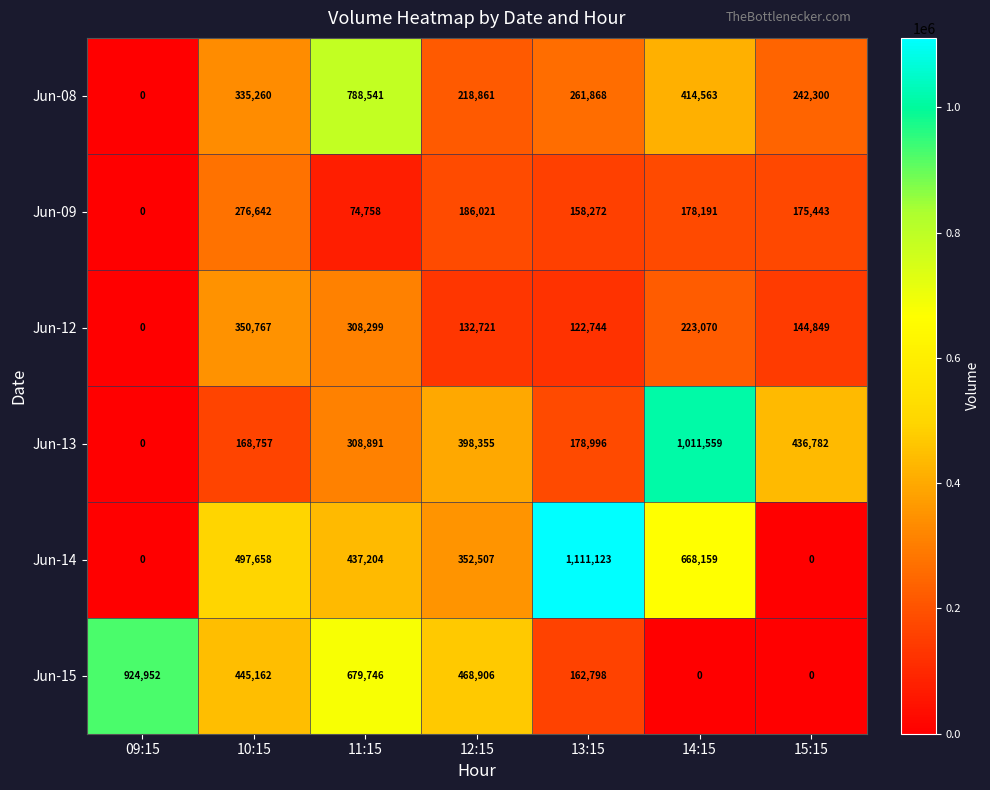

Which category has the highest value in the Jun-12 series?

10:15